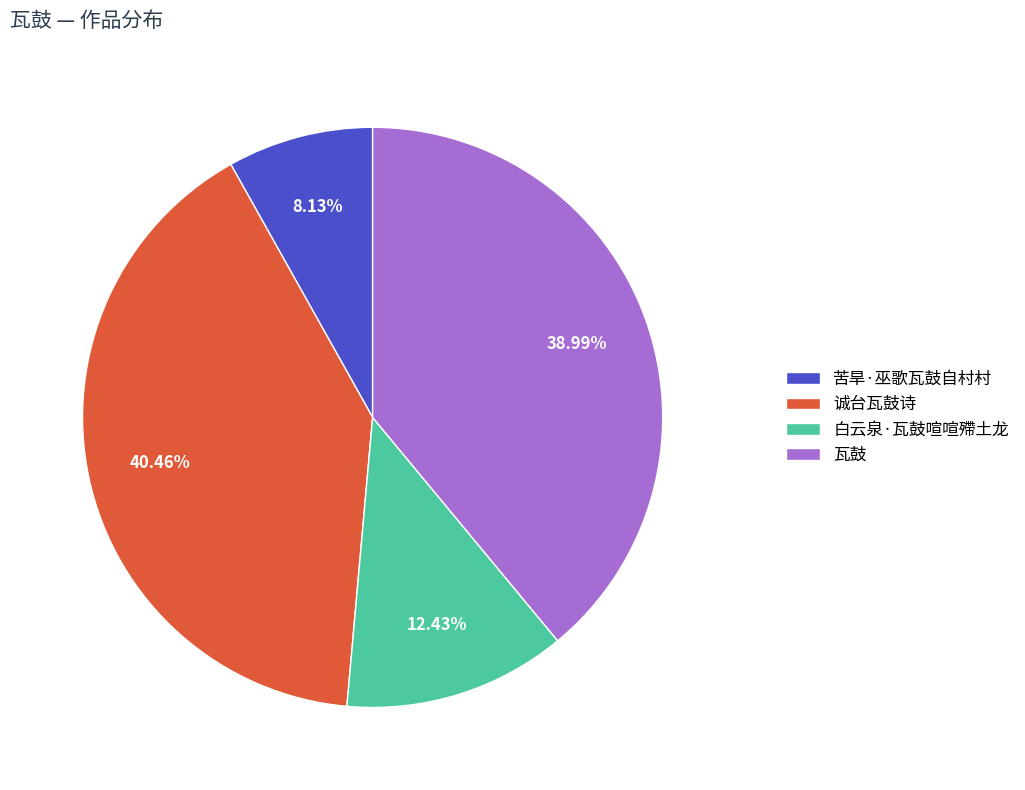

What percentage is NOT represented by 白云泉·瓦鼓喧喧殢土龙?

87.6%